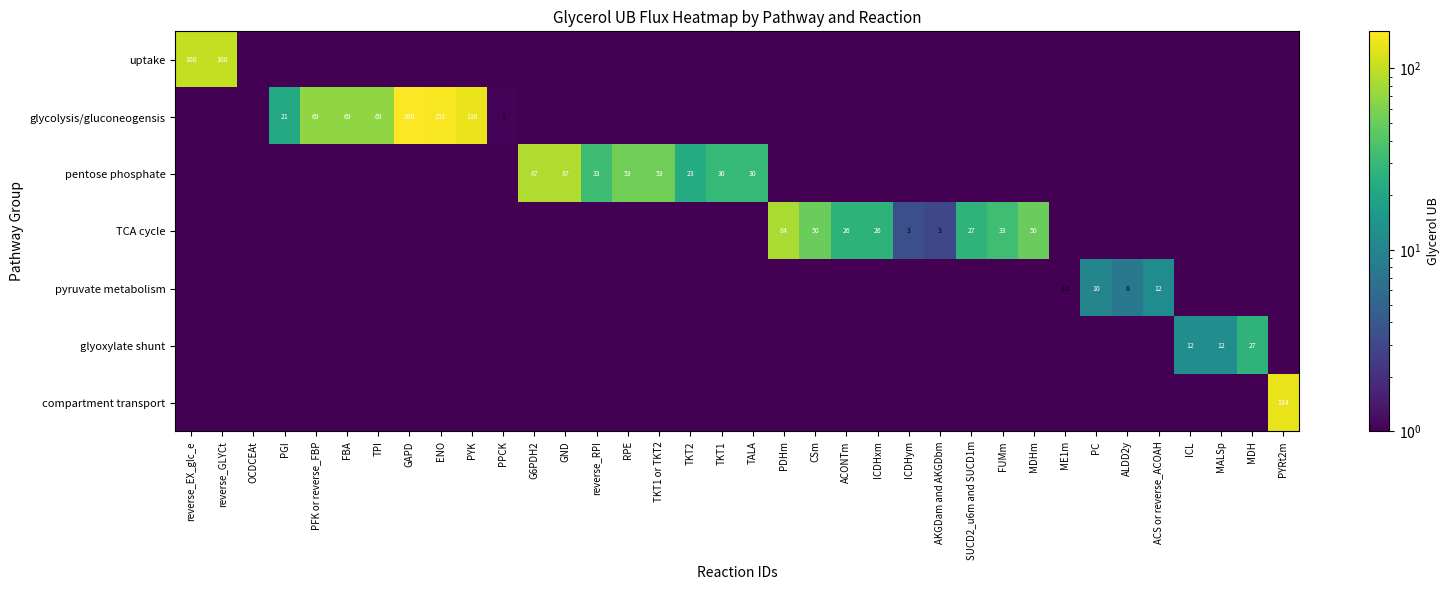

Count the number of categories in the chart.

36